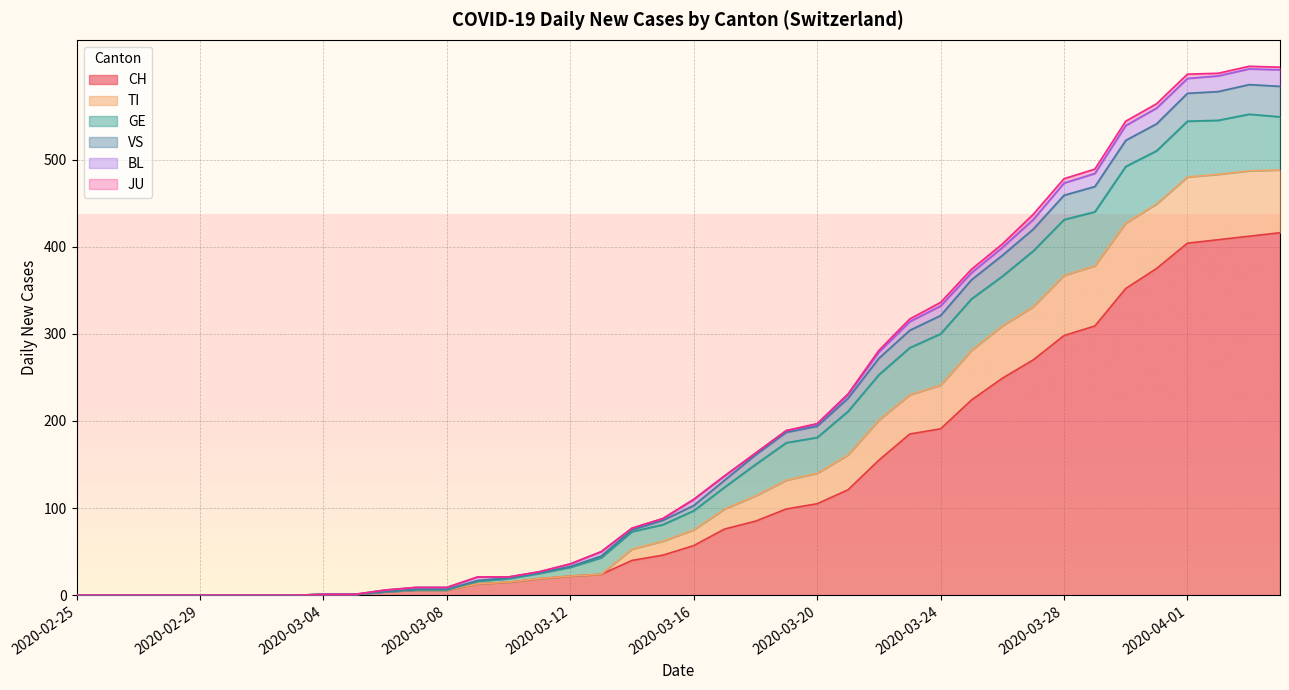

What is the highest value of the CH series?

416